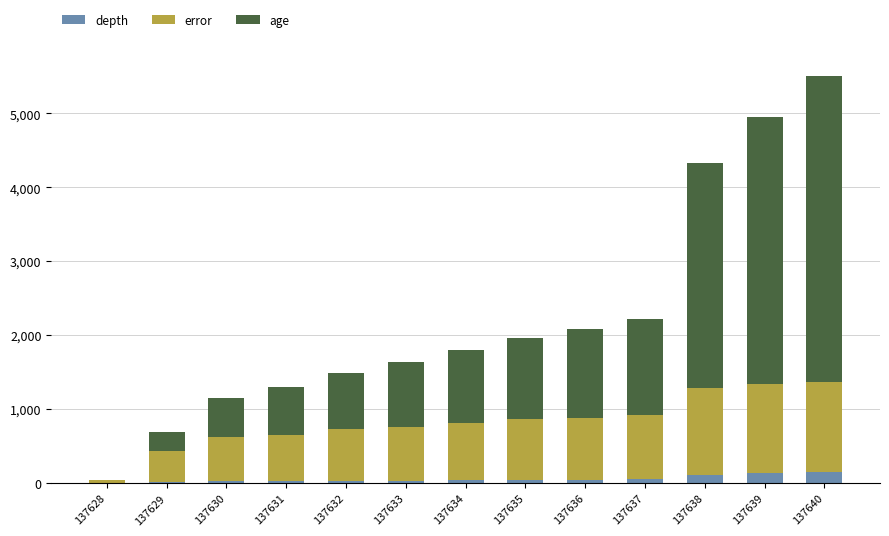

What are all the series names shown in the legend?

depth, error, age